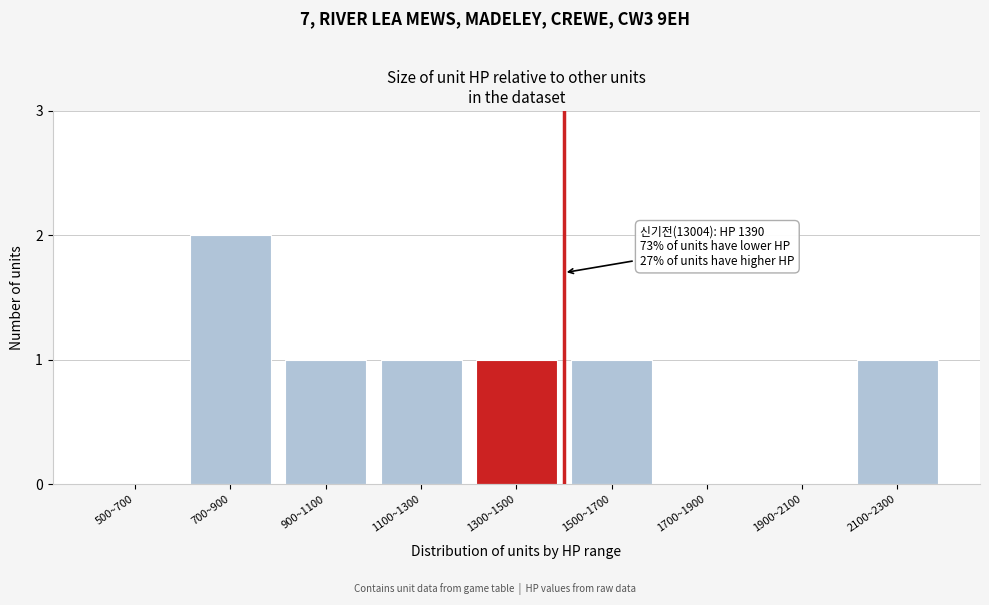

Reading left to right, list all the values displayed in this chart.

500~700=0	700~900=2	900~1100=1	1100~1300=1	1300~1500=1	1500~1700=1	1700~1900=0	1900~2100=0	2100~2300=1